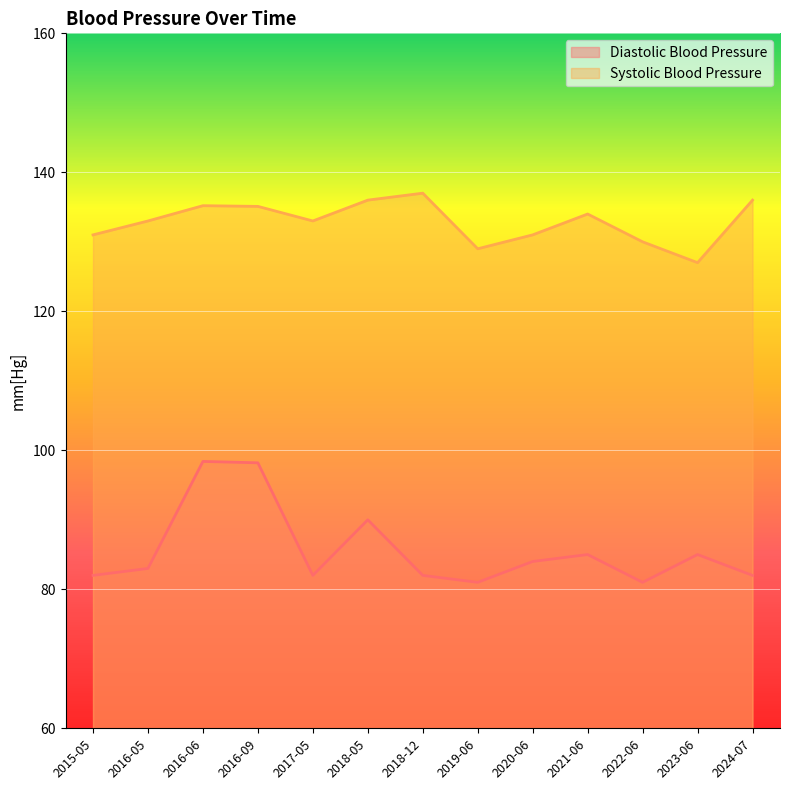

What is the label of the 7th point from the right?

2018-12